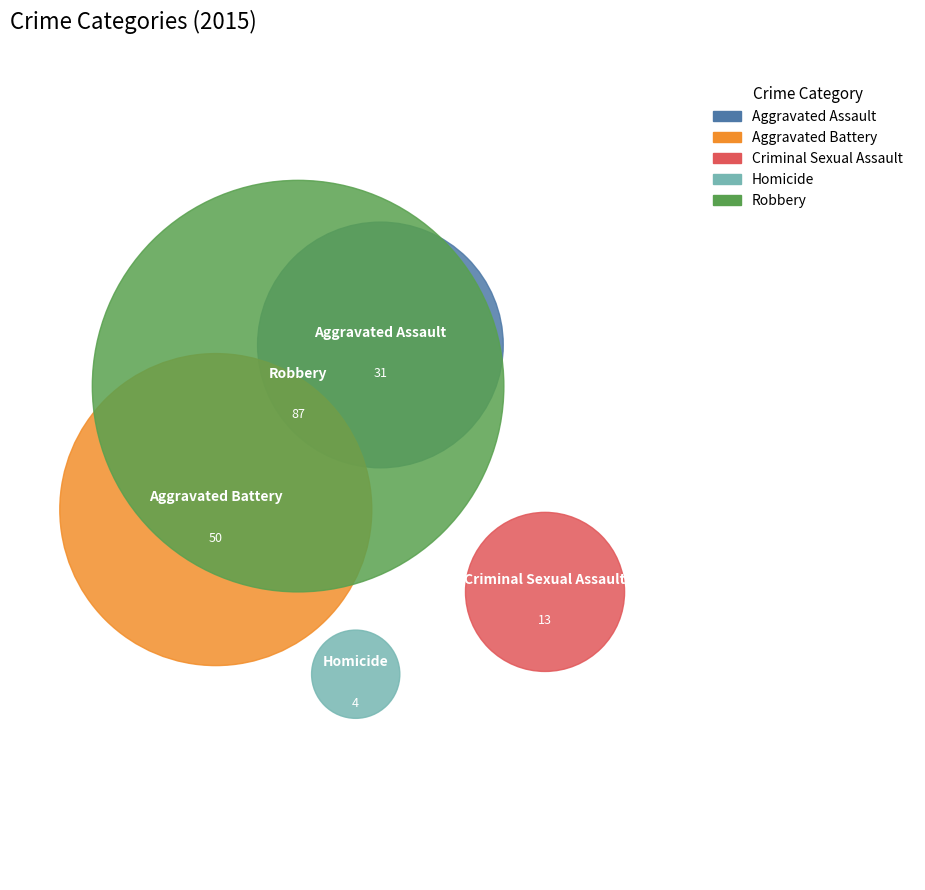

To the nearest percent, what is the difference between the largest and smallest slice percentages?

45%